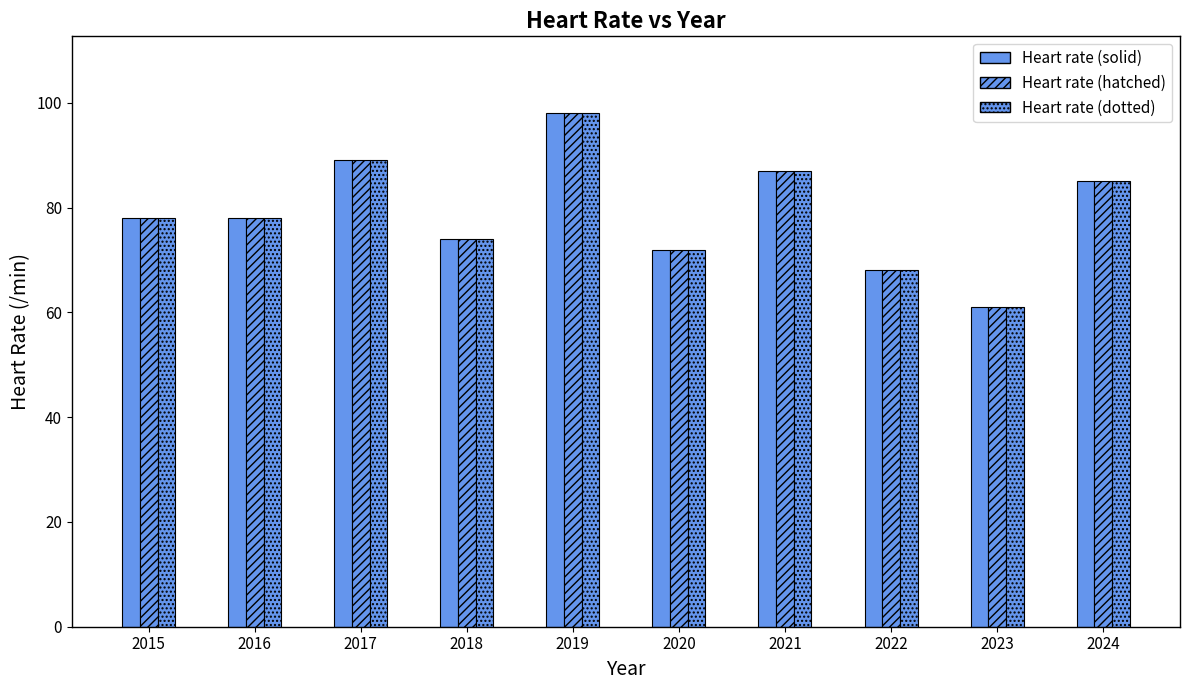

True or false: Heart rate (solid) has a value of 68 at 2022.

True